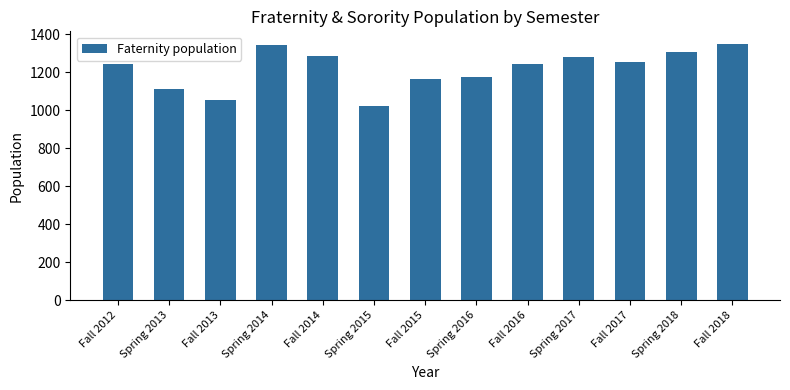

What is the sum of all values?

15843